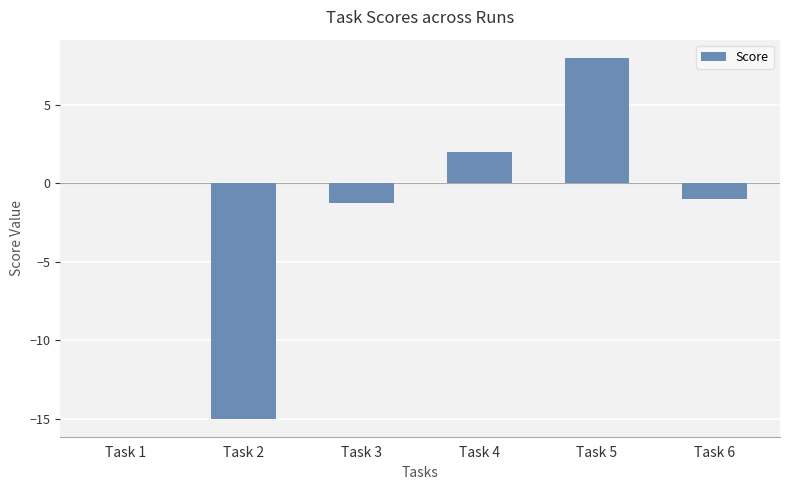

Is it true that the value at Task 2 is -19.5?

False